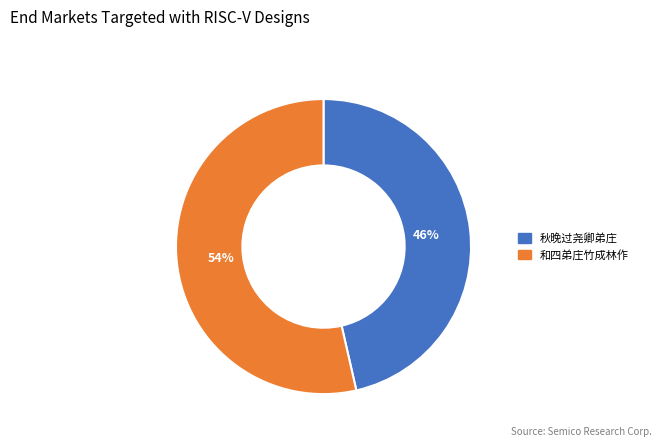

Which slice is the smallest?

秋晚过尧卿弟庄